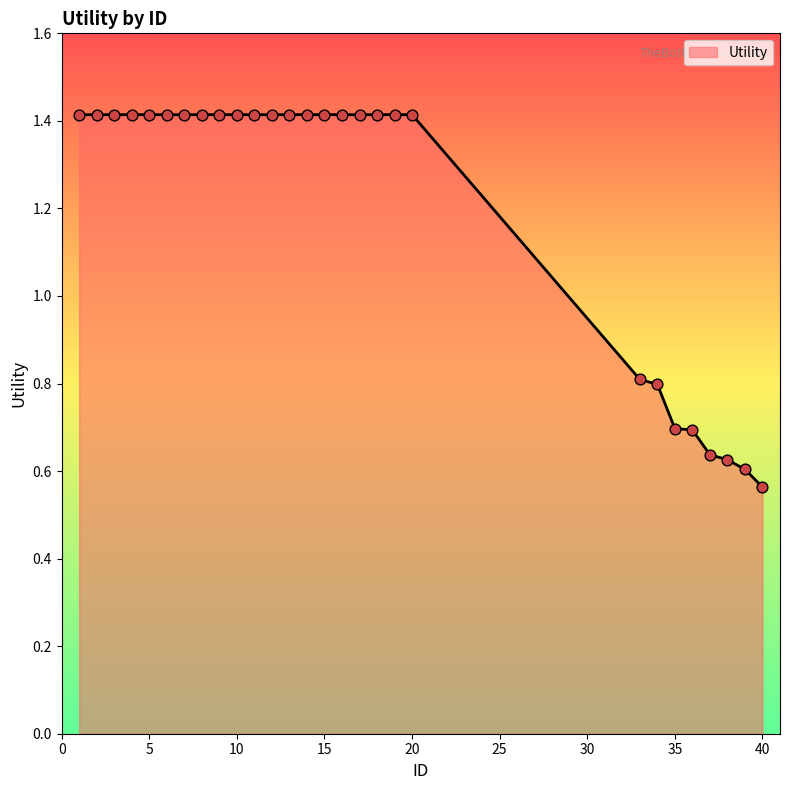

What is the difference between the maximum and minimum values?

0.9